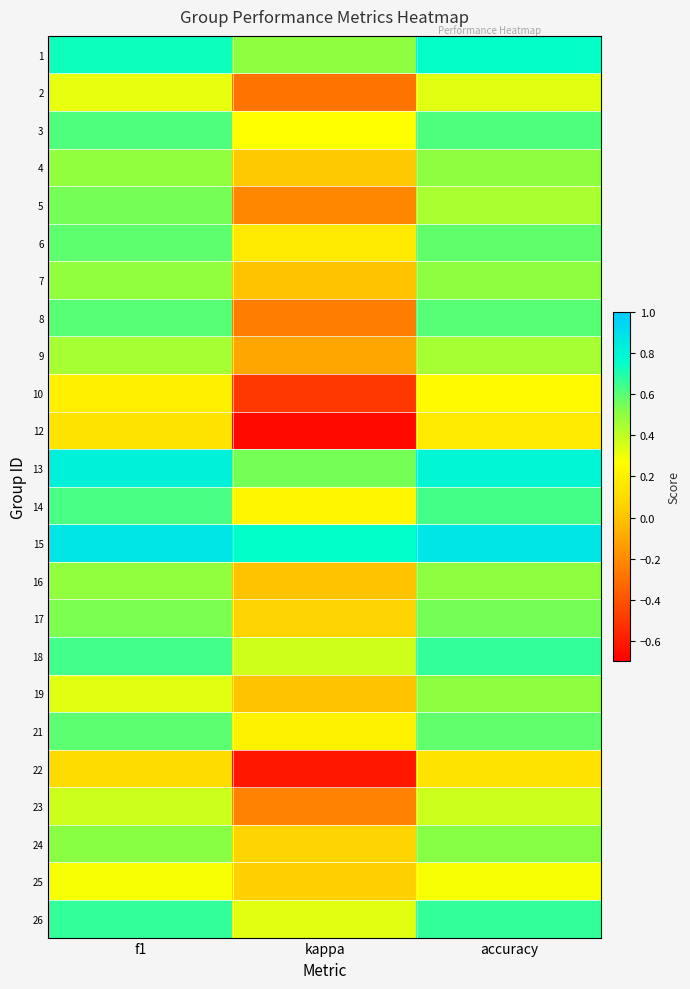

How many categories are shown in the chart?

3